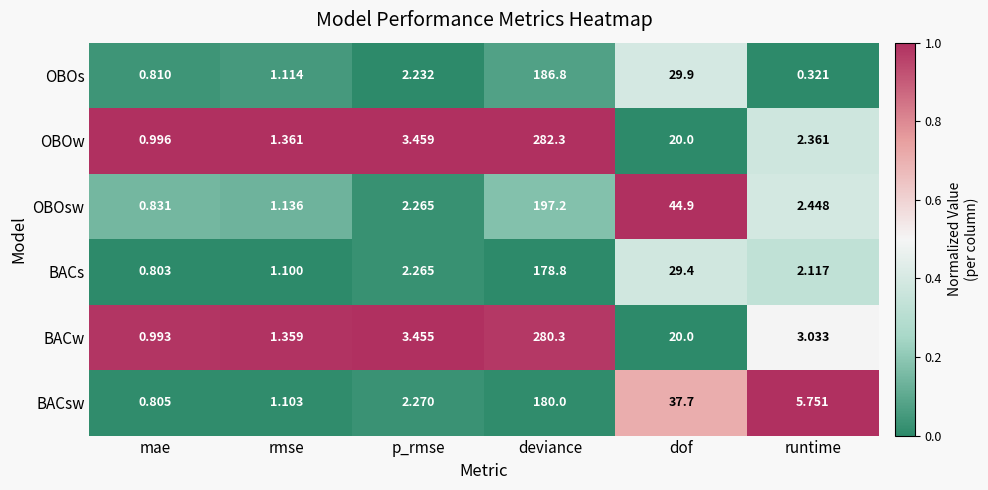

Which series changed the most between deviance and runtime?

OBOw